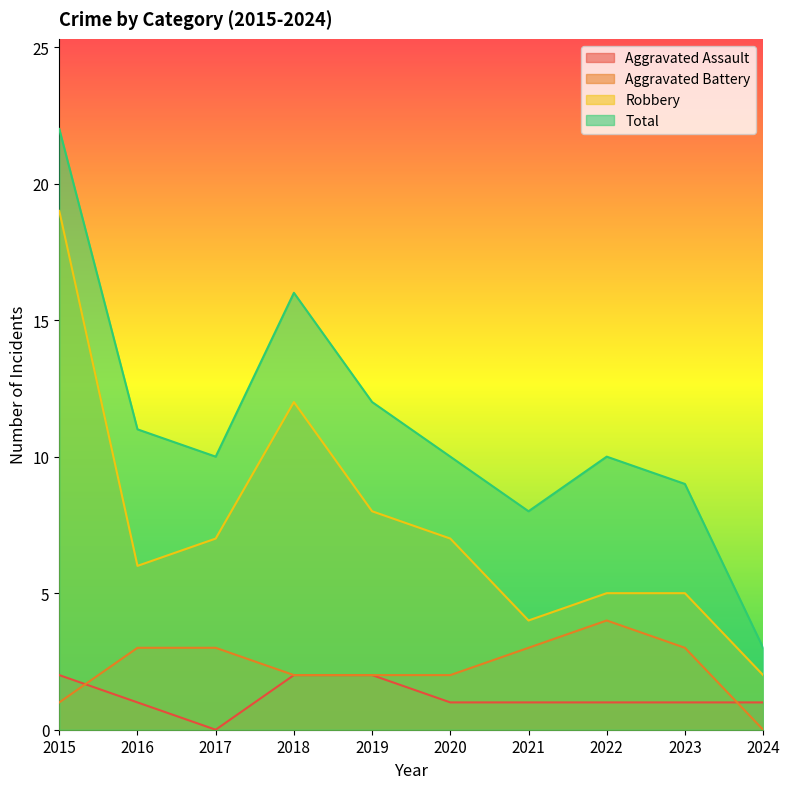

Rank the series at 2016 from lowest to highest value.

Aggravated Assault, Aggravated Battery, Robbery, Total